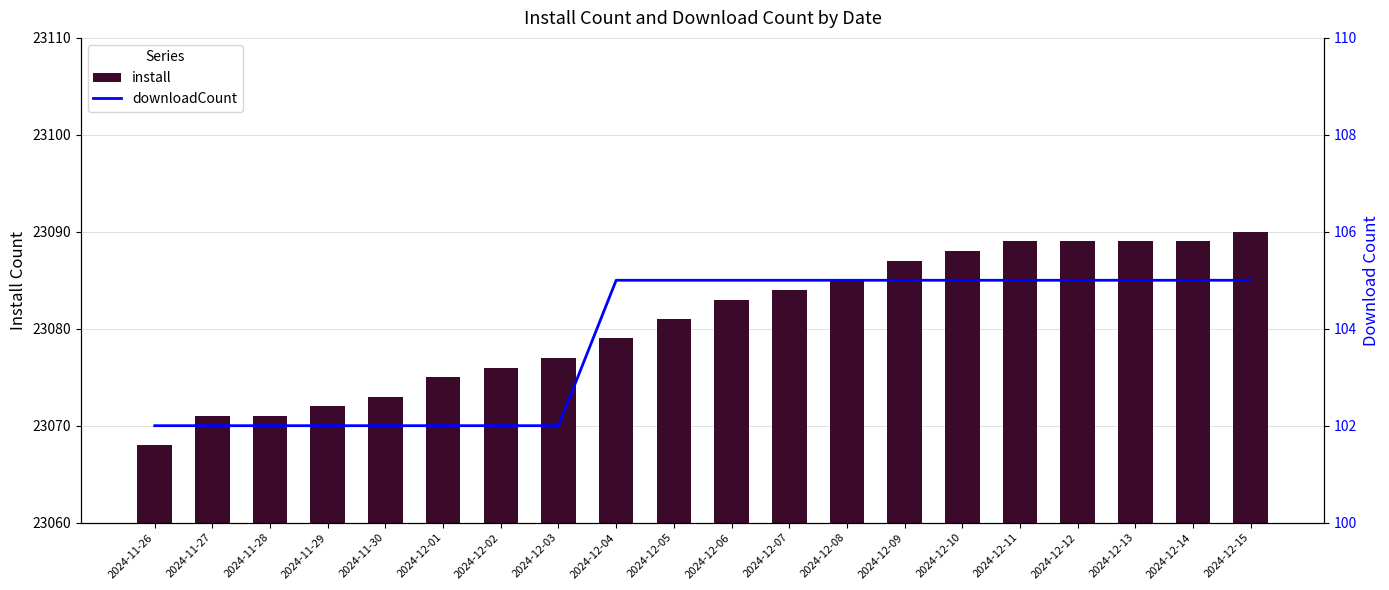

Reading right to left, what are all the values shown in this chart?

install: 2024-12-15=23090	2024-12-14=23089	2024-12-13=23089	2024-12-12=23089	2024-12-11=23089	2024-12-10=23088	2024-12-09=23087	2024-12-08=23085	2024-12-07=23084	2024-12-06=23083	2024-12-05=23081	2024-12-04=23079	2024-12-03=23077	2024-12-02=23076	2024-12-01=23075	2024-11-30=23073	2024-11-29=23072	2024-11-28=23071	2024-11-27=23071	2024-11-26=23068
downloadCount: 2024-12-15=105	2024-12-14=105	2024-12-13=105	2024-12-12=105	2024-12-11=105	2024-12-10=105	2024-12-09=105	2024-12-08=105	2024-12-07=105	2024-12-06=105	2024-12-05=105	2024-12-04=105	2024-12-03=102	2024-12-02=102	2024-12-01=102	2024-11-30=102	2024-11-29=102	2024-11-28=102	2024-11-27=102	2024-11-26=102